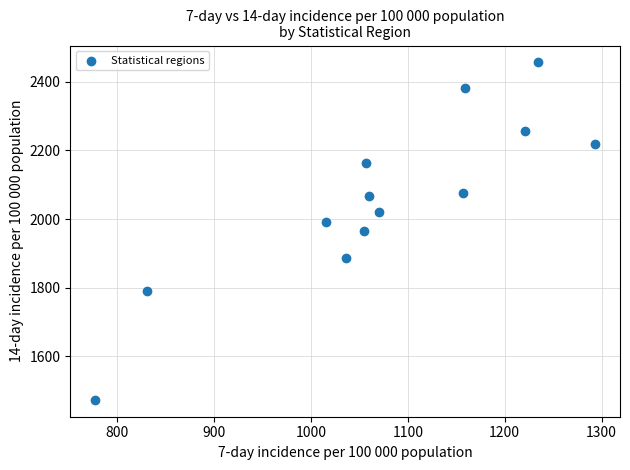

What is the range of X values (max minus min)?

516.1